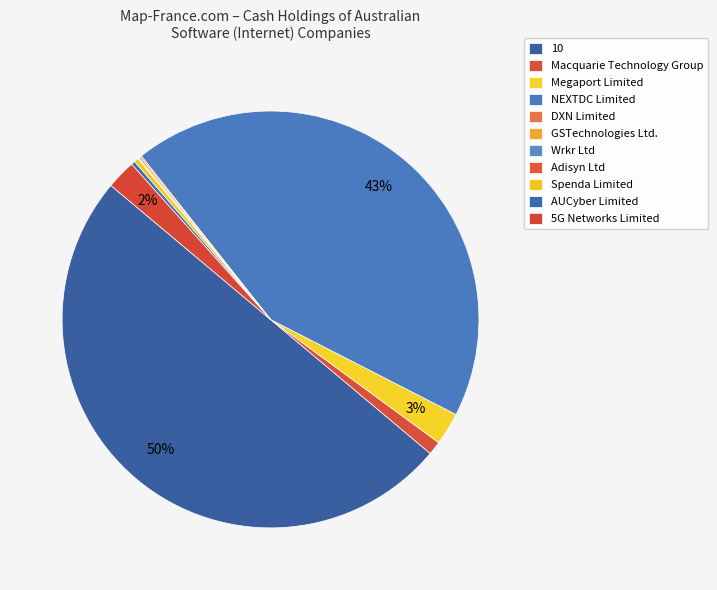

To the nearest percent, what is the difference between the largest and smallest slice percentages?

50%